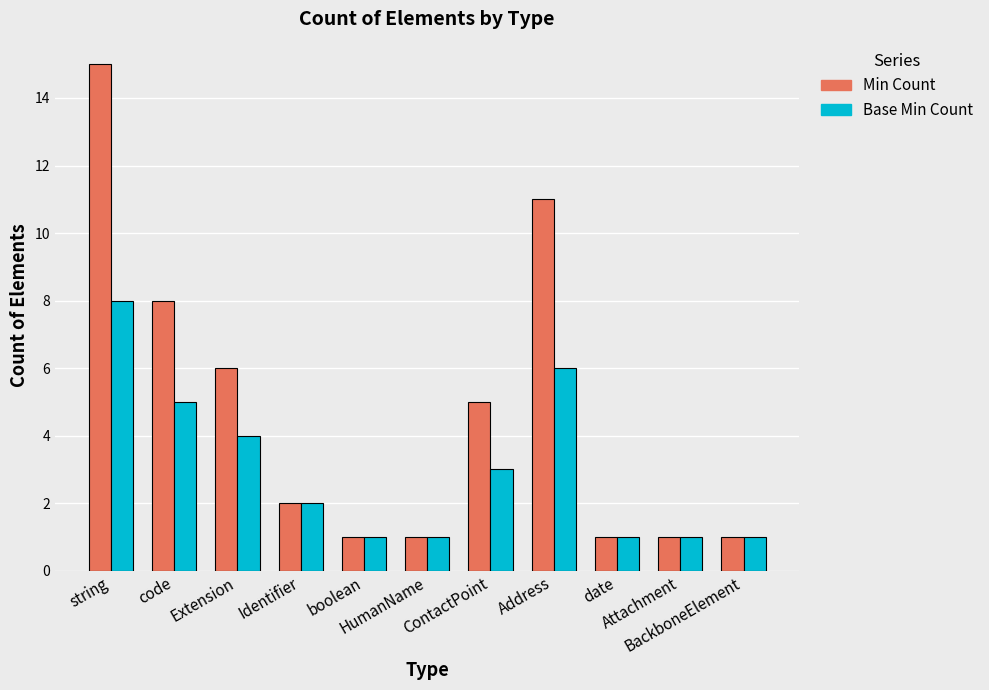

Count the Base Min Count values in the range 1 to 5.

9